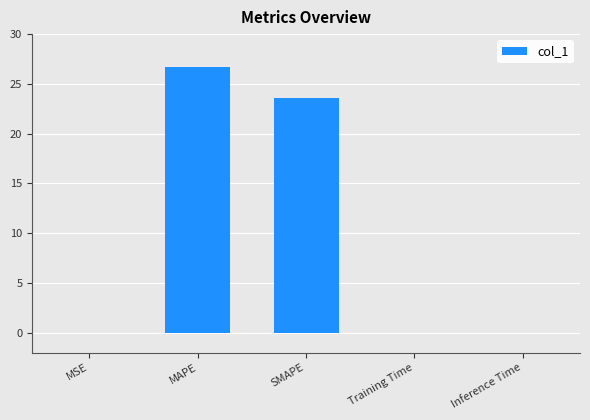

The chart shows a value of 12.2 at SMAPE. True or false?

False